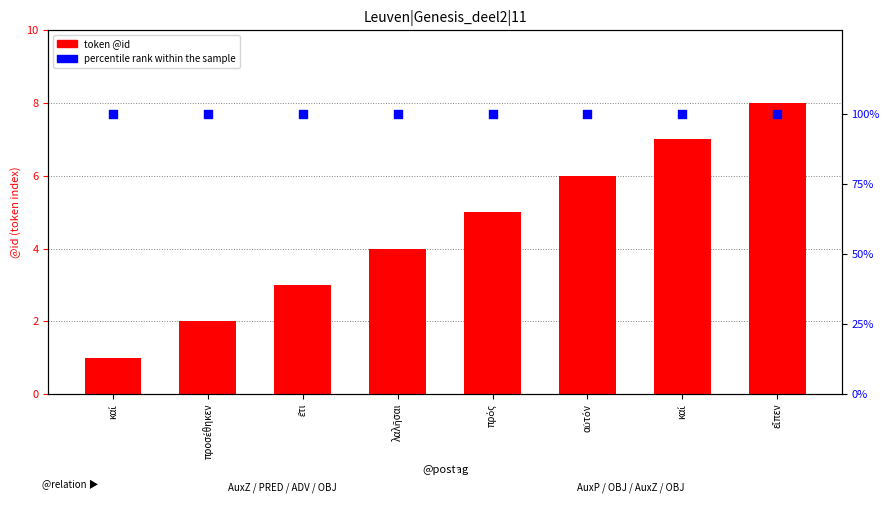

At which category is the sum across all series the highest?

εἶπεν